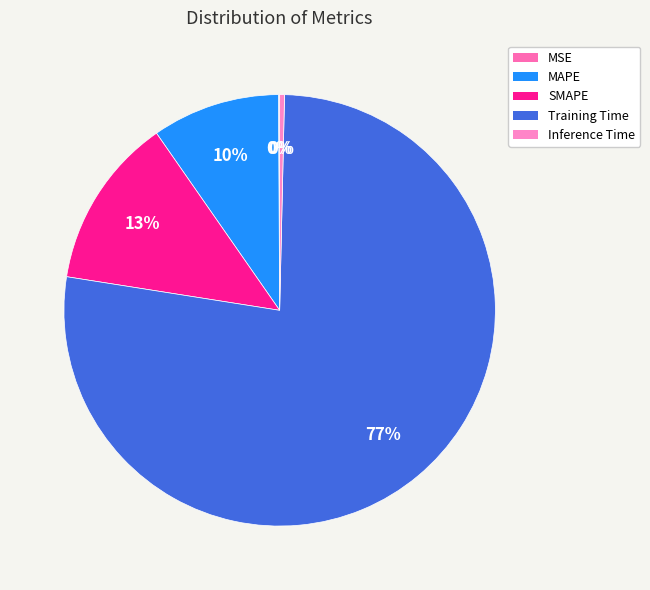

Which has a higher value, Inference Time or SMAPE?

SMAPE